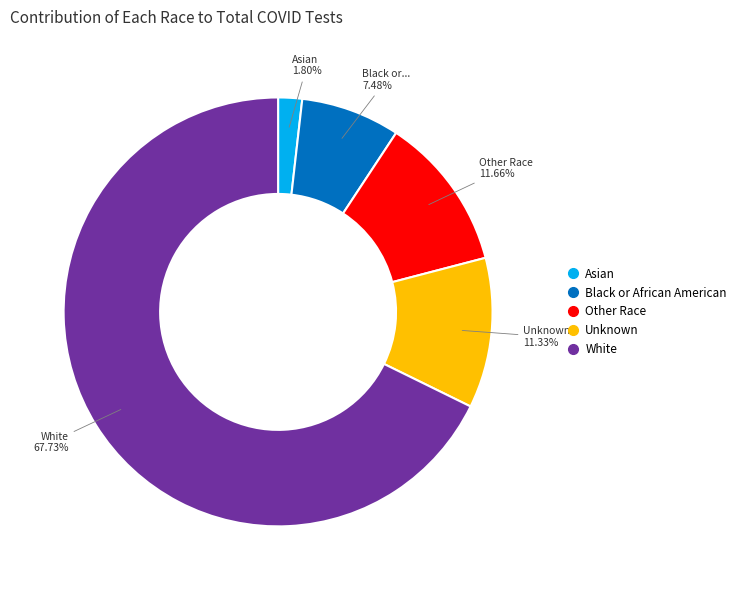

What percentage is the Other Race slice, to the nearest percent?

12%